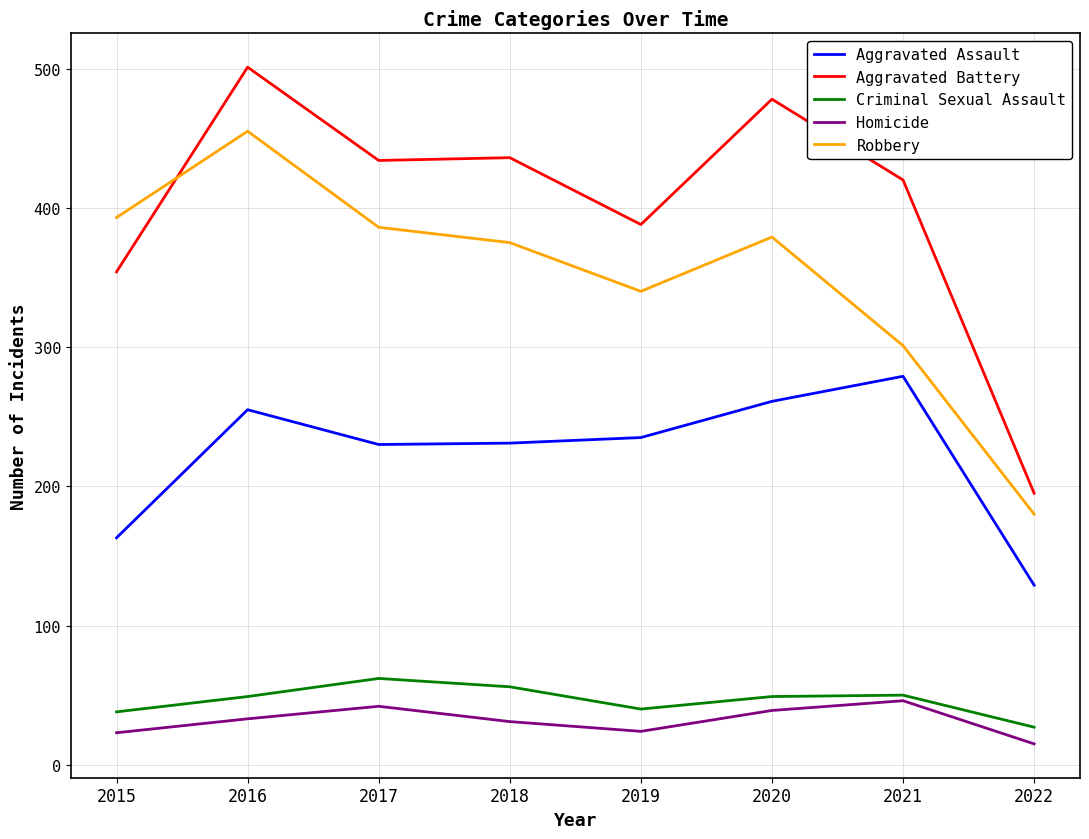

What is the difference between the Robbery values at 2016 and 2022?

275